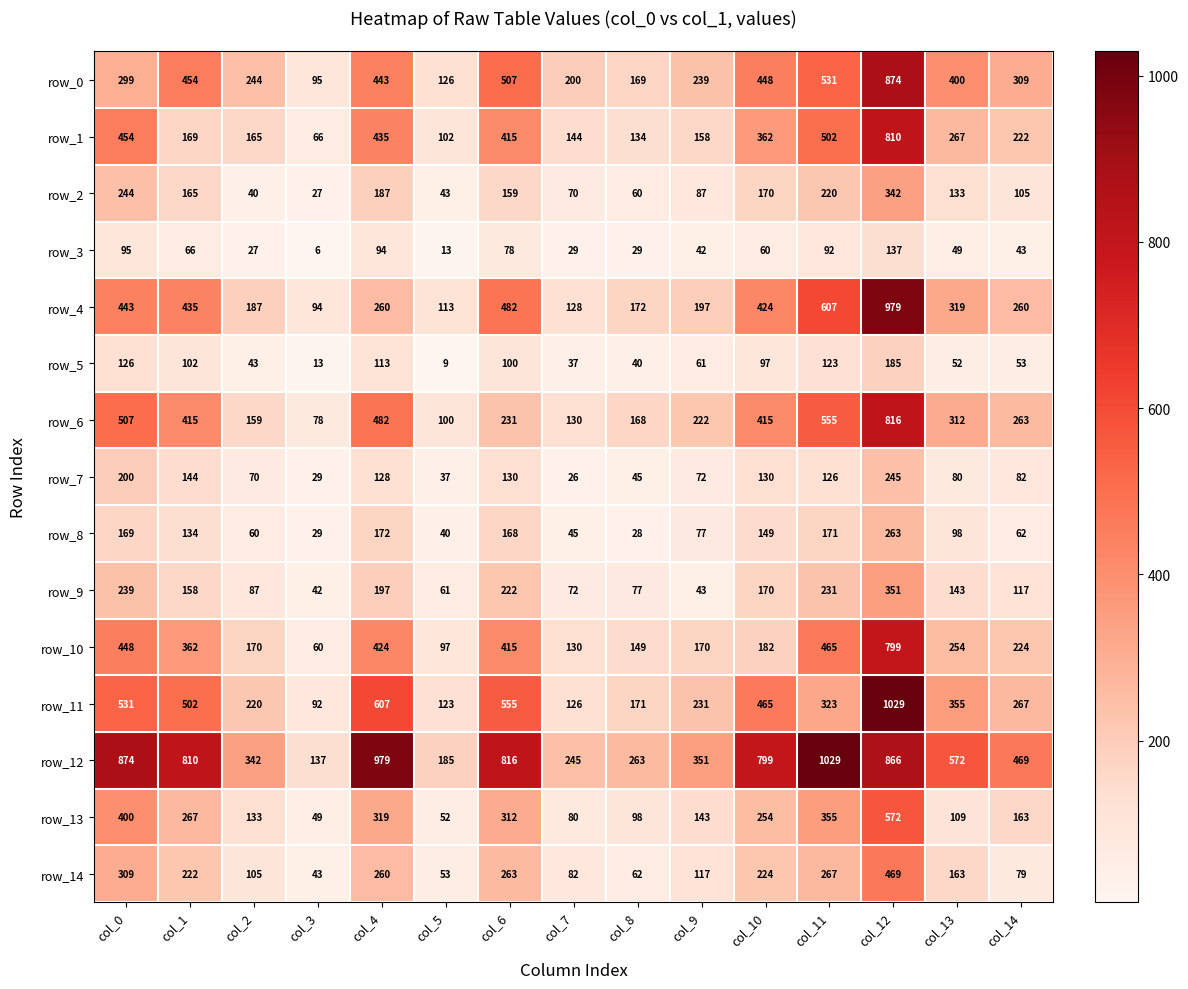

Reading left to right, what are all the values shown in this chart?

row_0: col_0=299	col_1=454	col_2=244	col_3=95	col_4=443	col_5=126	col_6=507	col_7=200	col_8=169	col_9=239	col_10=448	col_11=531	col_12=874	col_13=400	col_14=309
row_1: col_0=454	col_1=169	col_2=165	col_3=66	col_4=435	col_5=102	col_6=415	col_7=144	col_8=134	col_9=158	col_10=362	col_11=502	col_12=810	col_13=267	col_14=222
row_2: col_0=244	col_1=165	col_2=40	col_3=27	col_4=187	col_5=43	col_6=159	col_7=70	col_8=60	col_9=87	col_10=170	col_11=220	col_12=342	col_13=133	col_14=105
row_3: col_0=95	col_1=66	col_2=27	col_3=6	col_4=94	col_5=13	col_6=78	col_7=29	col_8=29	col_9=42	col_10=60	col_11=92	col_12=137	col_13=49	col_14=43
row_4: col_0=443	col_1=435	col_2=187	col_3=94	col_4=260	col_5=113	col_6=482	col_7=128	col_8=172	col_9=197	col_10=424	col_11=607	col_12=979	col_13=319	col_14=260
row_5: col_0=126	col_1=102	col_2=43	col_3=13	col_4=113	col_5=9	col_6=100	col_7=37	col_8=40	col_9=61	col_10=97	col_11=123	col_12=185	col_13=52	col_14=53
row_6: col_0=507	col_1=415	col_2=159	col_3=78	col_4=482	col_5=100	col_6=231	col_7=130	col_8=168	col_9=222	col_10=415	col_11=555	col_12=816	col_13=312	col_14=263
row_7: col_0=200	col_1=144	col_2=70	col_3=29	col_4=128	col_5=37	col_6=130	col_7=26	col_8=45	col_9=72	col_10=130	col_11=126	col_12=245	col_13=80	col_14=82
row_8: col_0=169	col_1=134	col_2=60	col_3=29	col_4=172	col_5=40	col_6=168	col_7=45	col_8=28	col_9=77	col_10=149	col_11=171	col_12=263	col_13=98	col_14=62
row_9: col_0=239	col_1=158	col_2=87	col_3=42	col_4=197	col_5=61	col_6=222	col_7=72	col_8=77	col_9=43	col_10=170	col_11=231	col_12=351	col_13=143	col_14=117
row_10: col_0=448	col_1=362	col_2=170	col_3=60	col_4=424	col_5=97	col_6=415	col_7=130	col_8=149	col_9=170	col_10=182	col_11=465	col_12=799	col_13=254	col_14=224
row_11: col_0=531	col_1=502	col_2=220	col_3=92	col_4=607	col_5=123	col_6=555	col_7=126	col_8=171	col_9=231	col_10=465	col_11=323	col_12=1029	col_13=355	col_14=267
row_12: col_0=874	col_1=810	col_2=342	col_3=137	col_4=979	col_5=185	col_6=816	col_7=245	col_8=263	col_9=351	col_10=799	col_11=1029	col_12=866	col_13=572	col_14=469
row_13: col_0=400	col_1=267	col_2=133	col_3=49	col_4=319	col_5=52	col_6=312	col_7=80	col_8=98	col_9=143	col_10=254	col_11=355	col_12=572	col_13=109	col_14=163
row_14: col_0=309	col_1=222	col_2=105	col_3=43	col_4=260	col_5=53	col_6=263	col_7=82	col_8=62	col_9=117	col_10=224	col_11=267	col_12=469	col_13=163	col_14=79